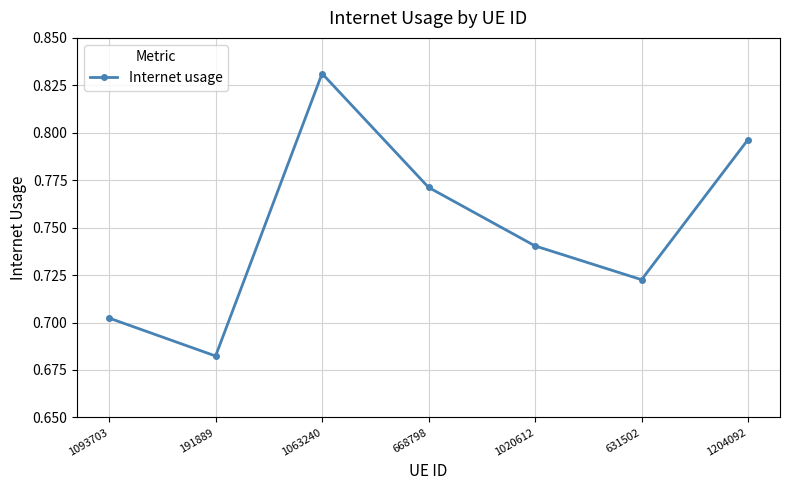

What is the label of the 2nd point from the left?

191889